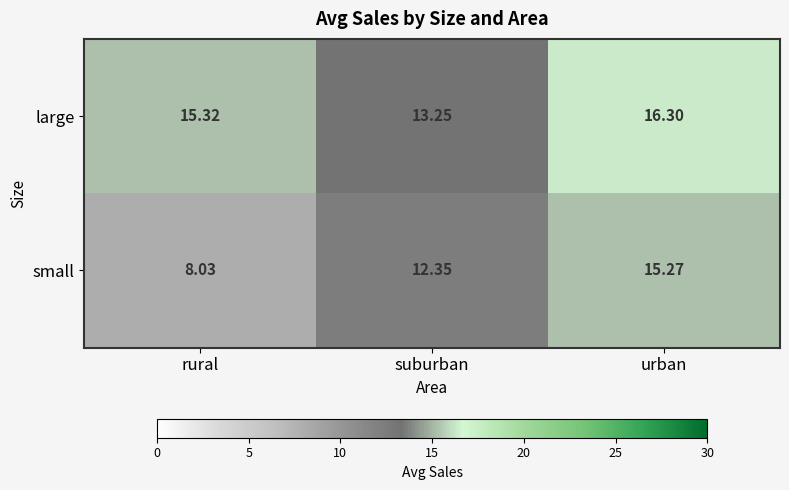

At which category does the chart reach its peak across all series?

urban